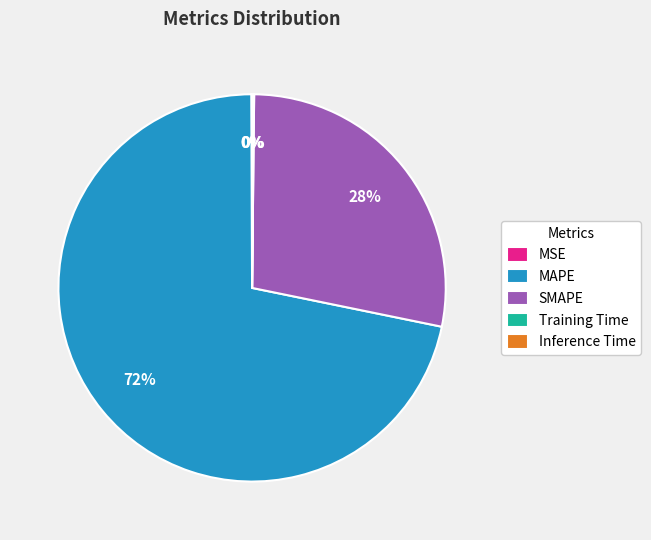

To the nearest percent, what is the average slice percentage?

20%